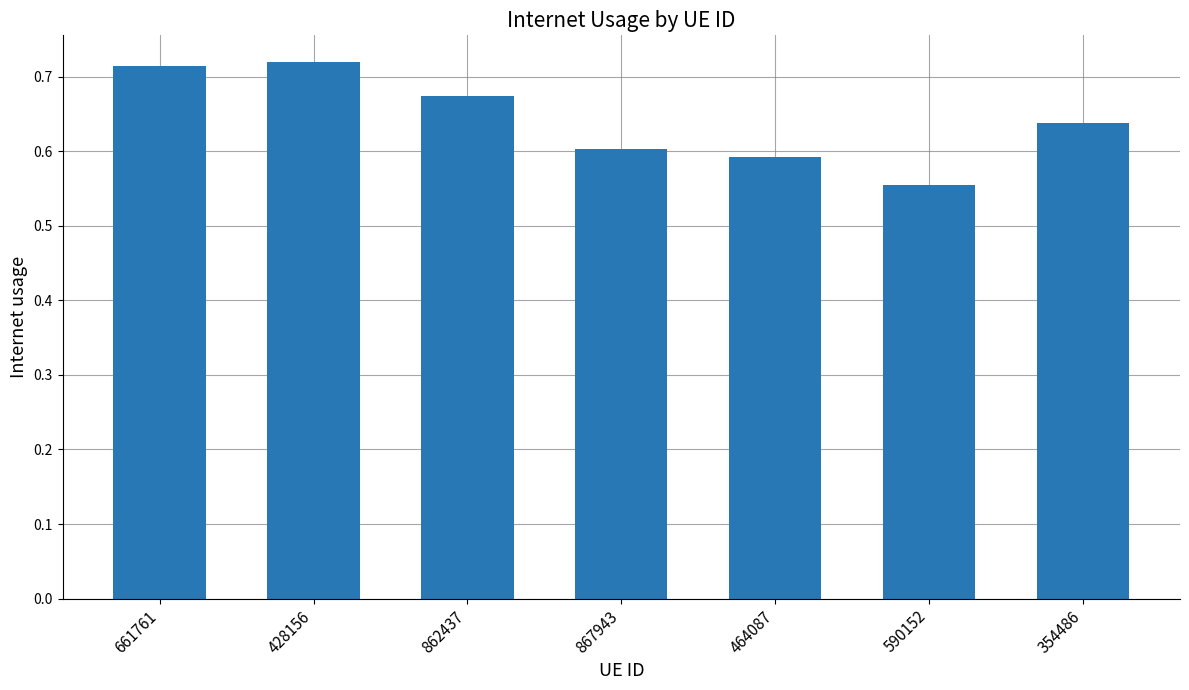

At which category does the chart reach its minimum across all series?

590152